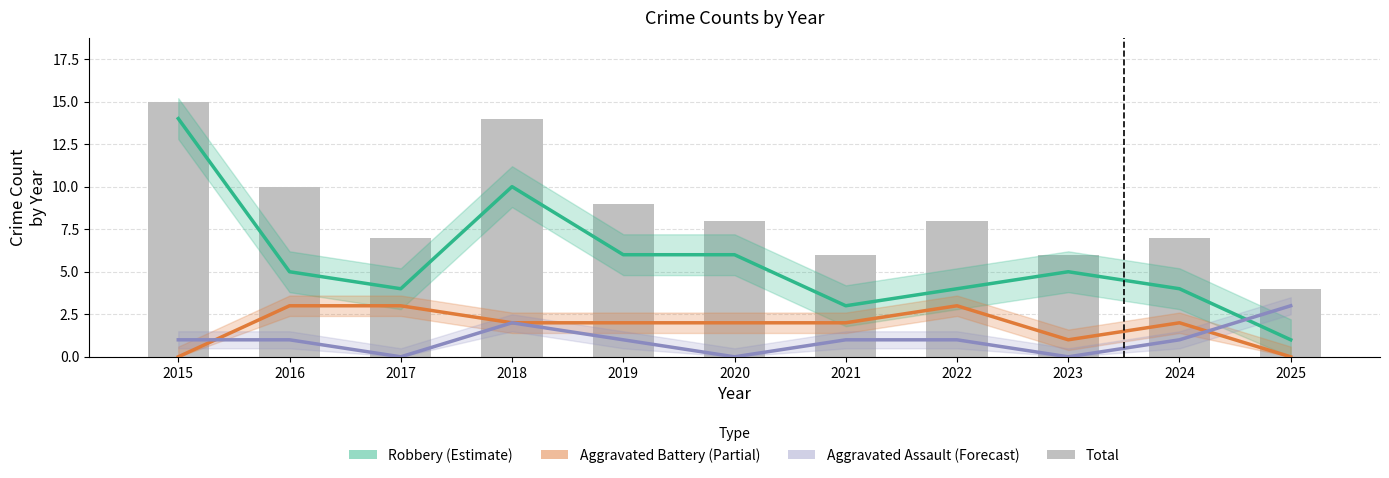

What is the value of the Robbery bar at the 10th from the left?

4